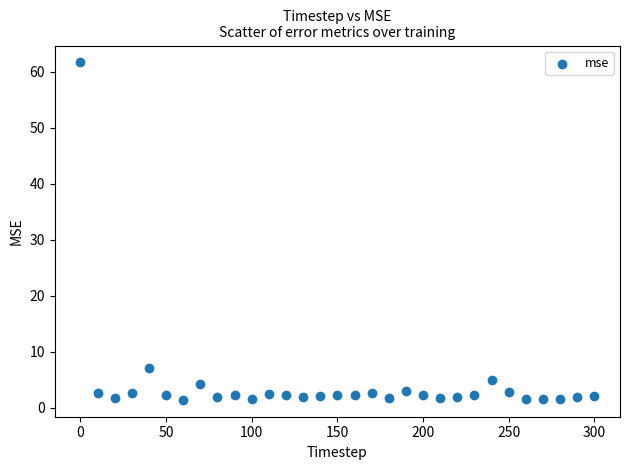

What is the range of Y values (max minus min)?

60.3